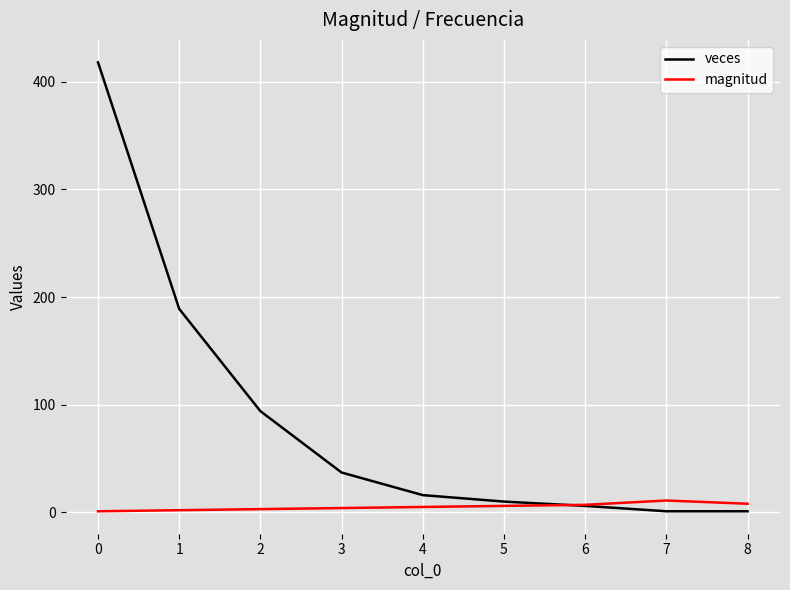

Which series ends up on top after the final intersection of magnitud and veces?

magnitud